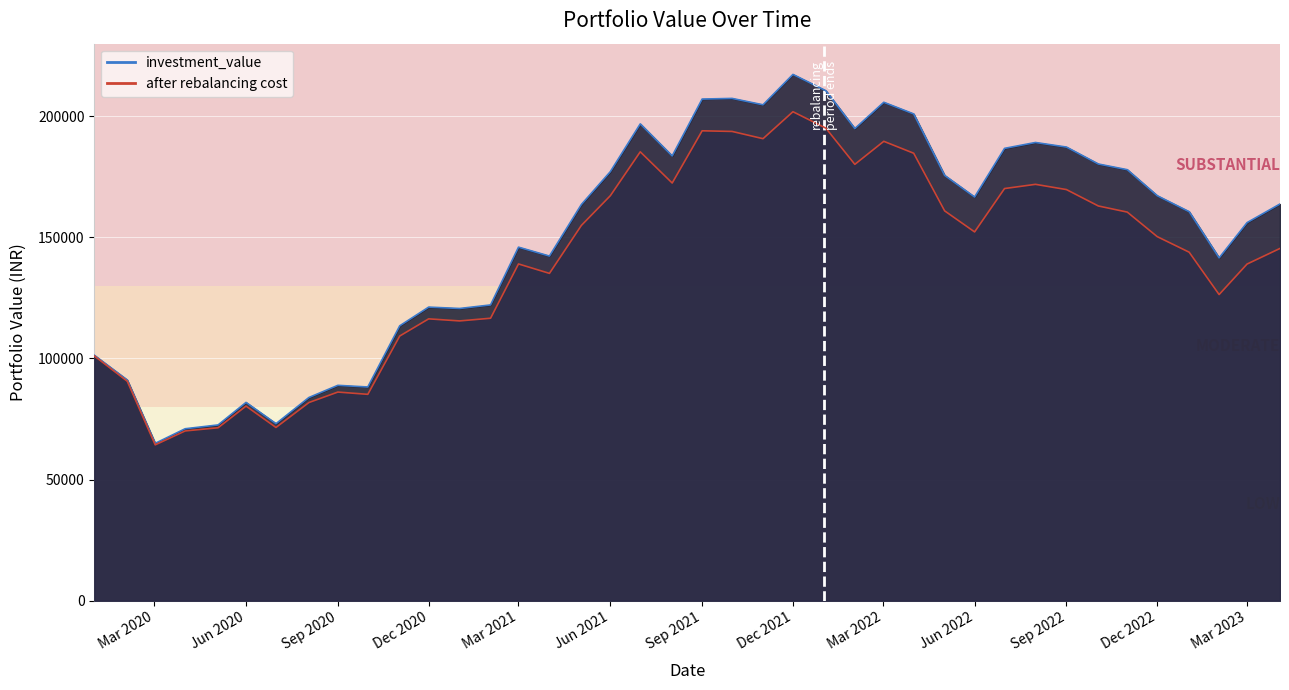

What is the value of the investment_value point at the 37th from the left?

160610.2